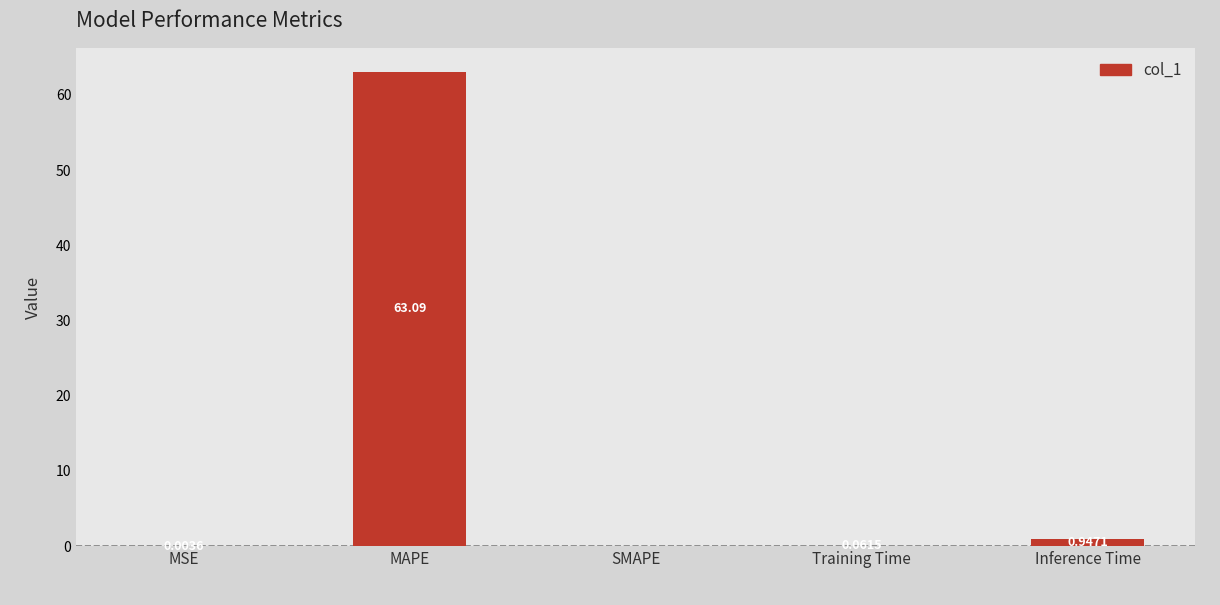

What is the sum of the values at Training Time and MAPE?

63.2